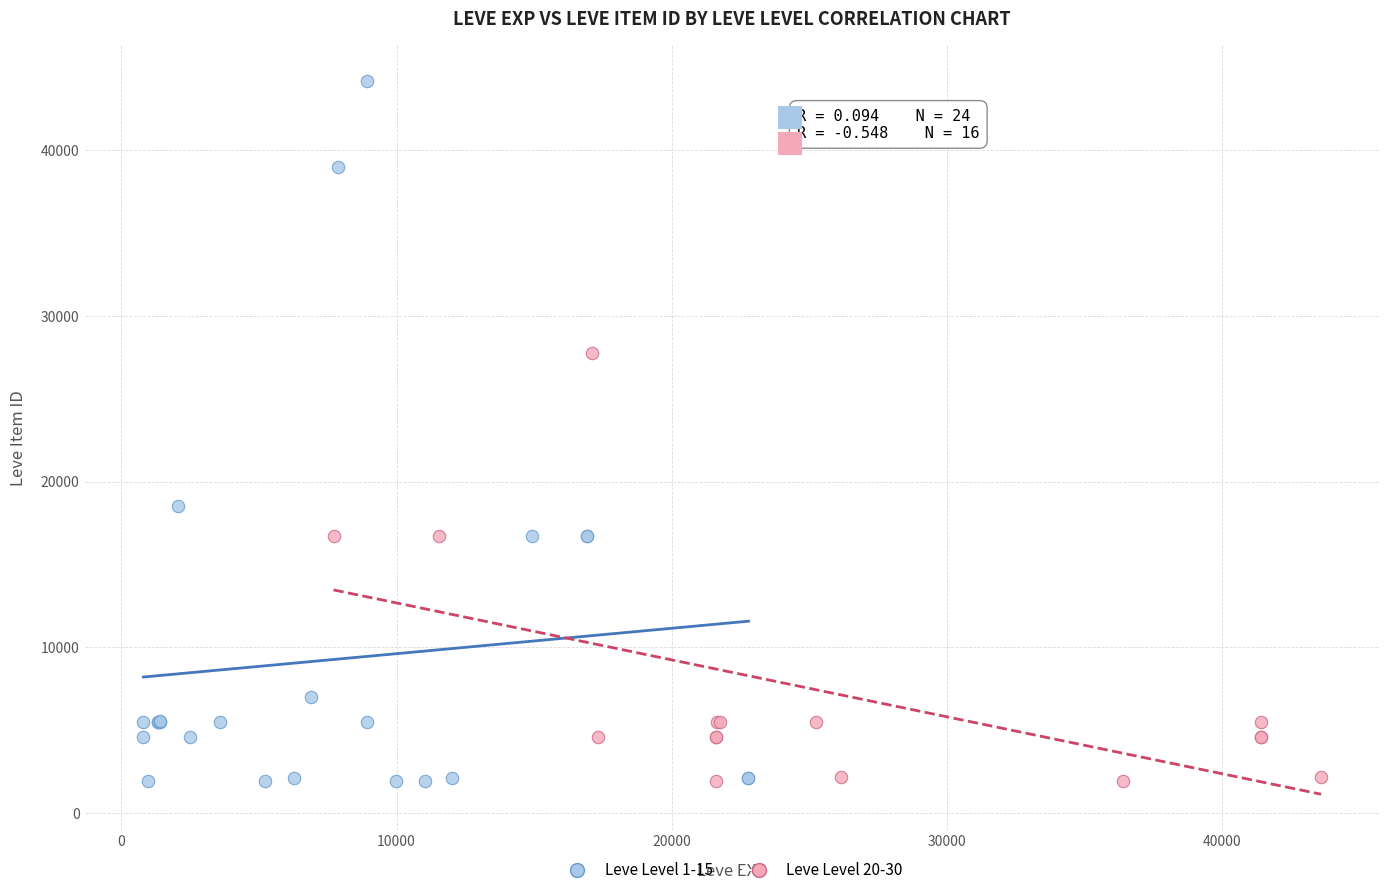

Which series has the widest spread of Y values?

Leve Level 1-15